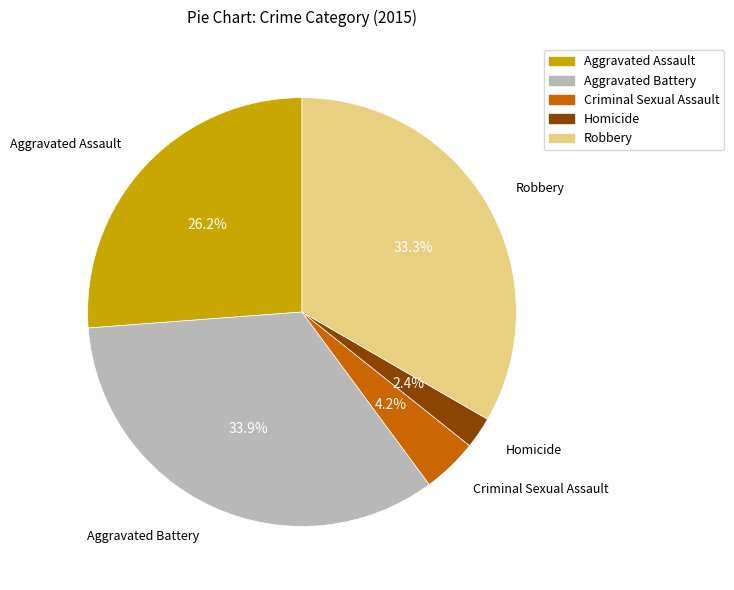

Is there any slice that represents more than half of the pie?

No